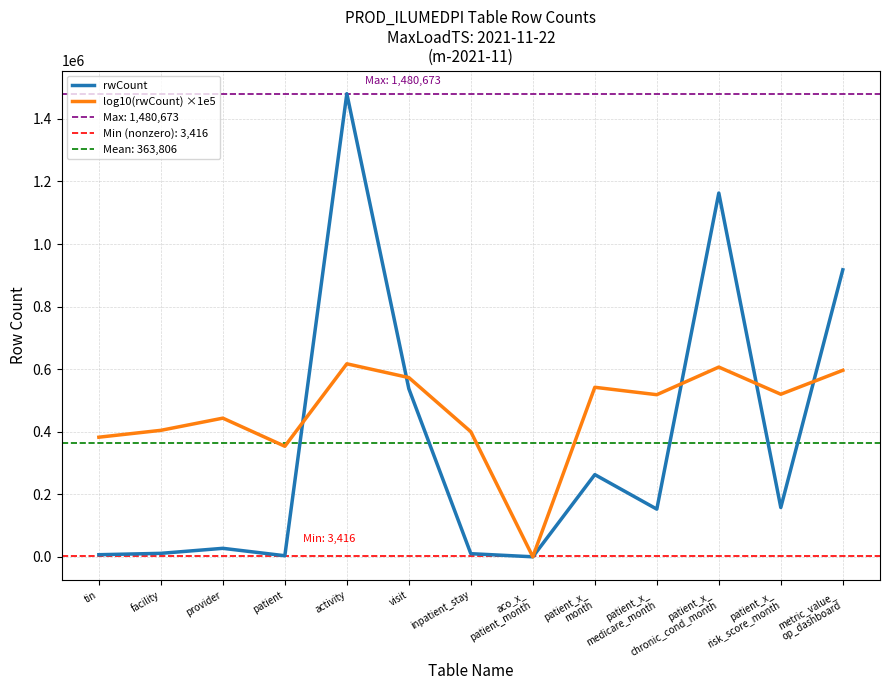

The rwCount series shows 263966.7 at patient_x_
medicare_month. True or false?

False